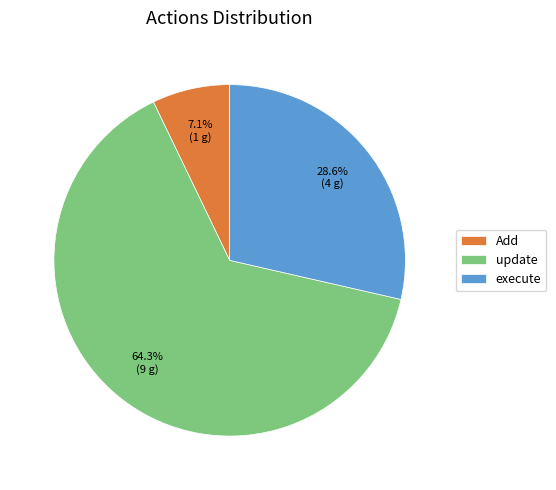

What percentage is NOT represented by execute?

71.4%